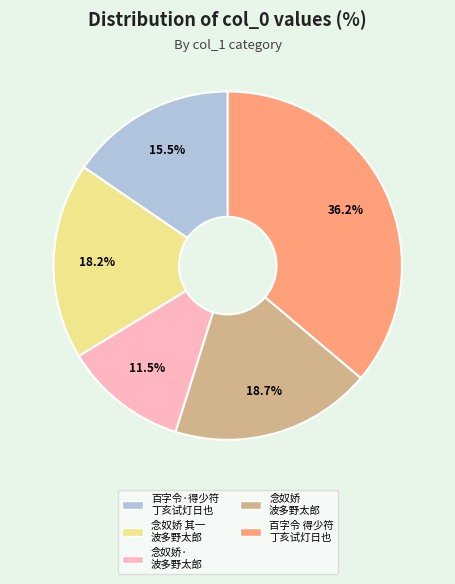

What portion of the pie excludes 百字令 得少符 丁亥试灯日也?

63.8%